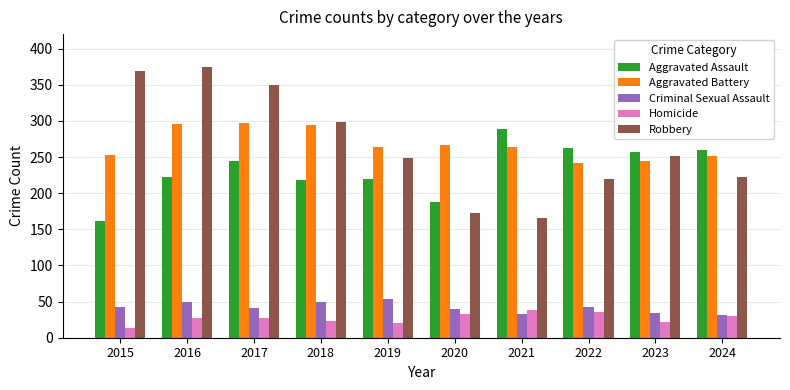

True or false: Aggravated Battery has a value of 264 at 2021.

True